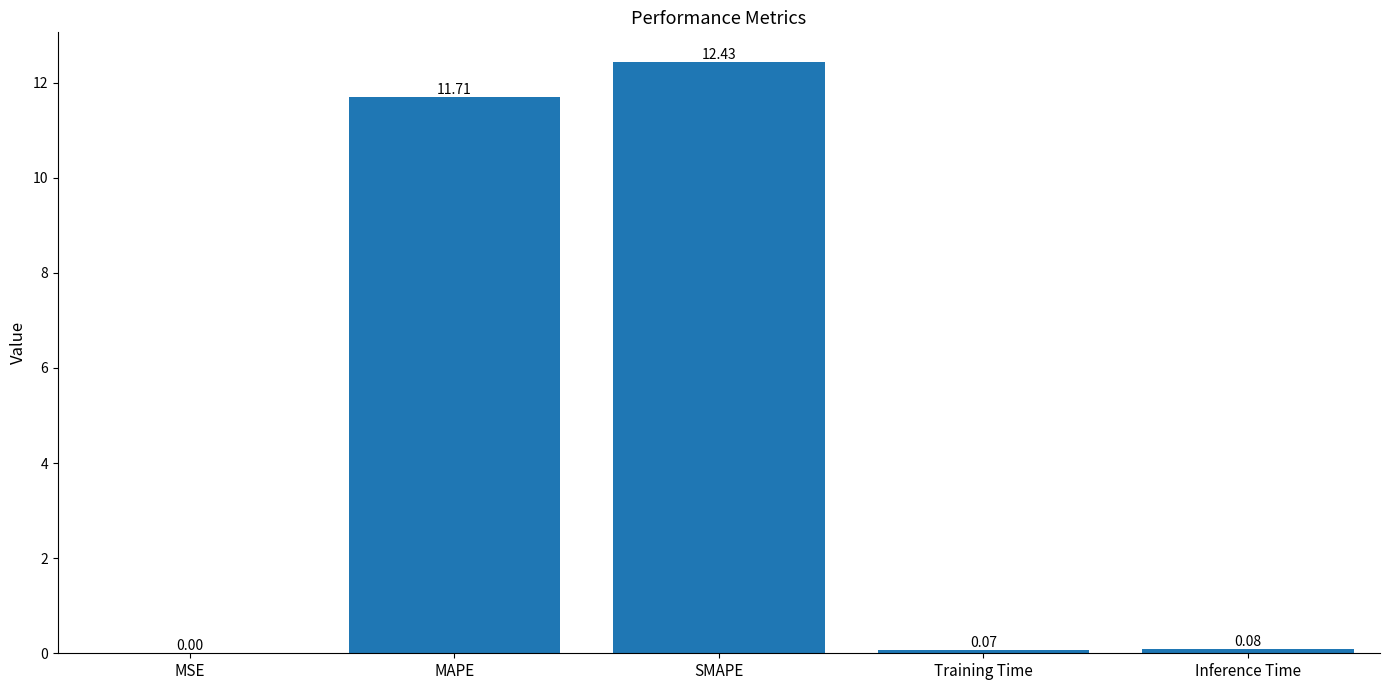

Does the chart contain stacked bars?

No